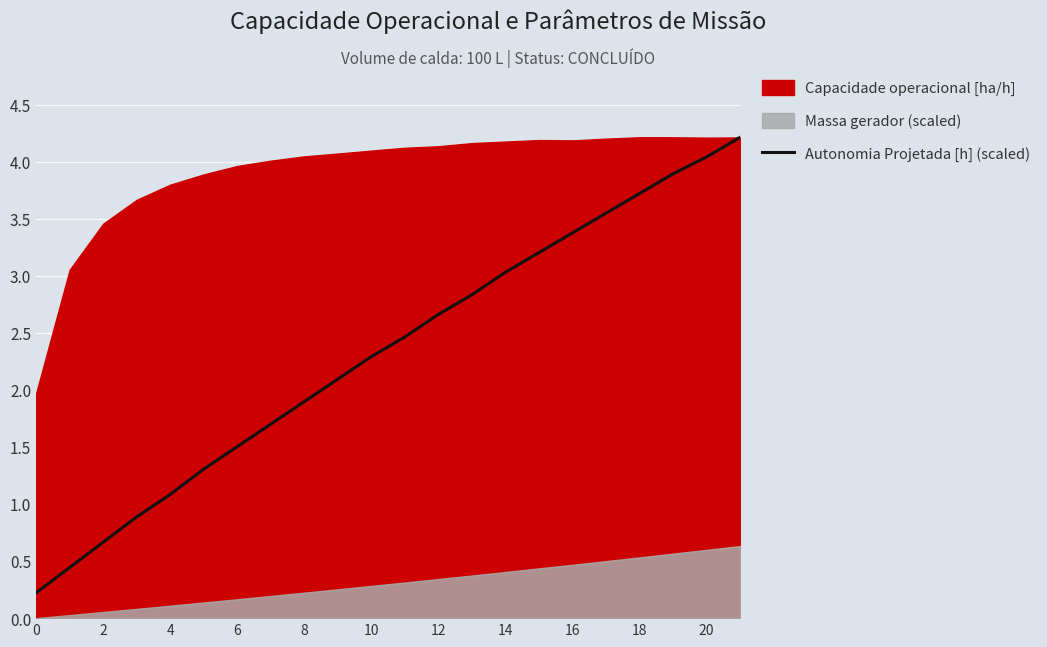

Is it true that Autonomia Projetada [h] (scaled) equals 3.0 at 14?

True